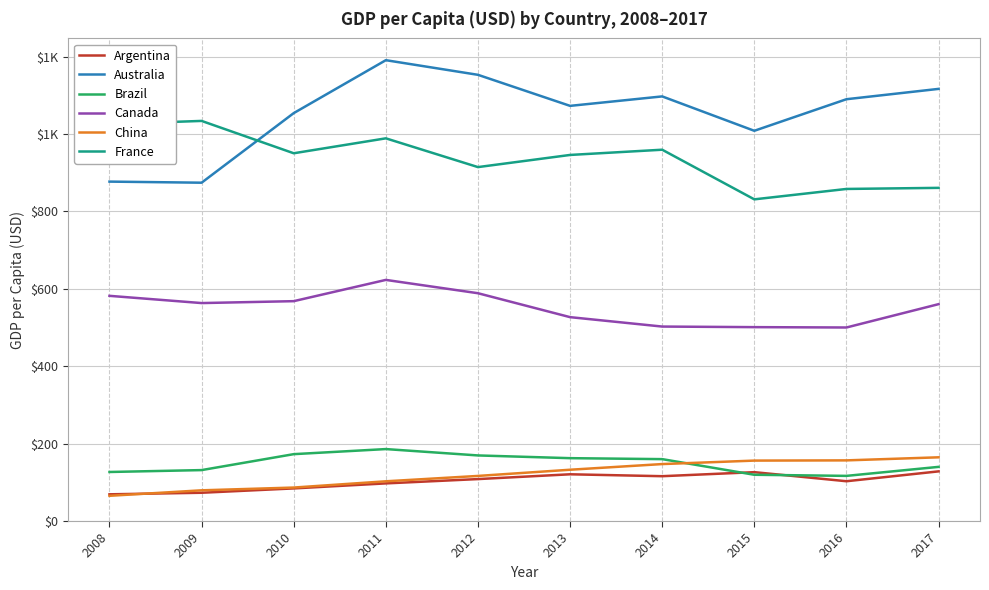

What is the greatest value displayed?

1190.5